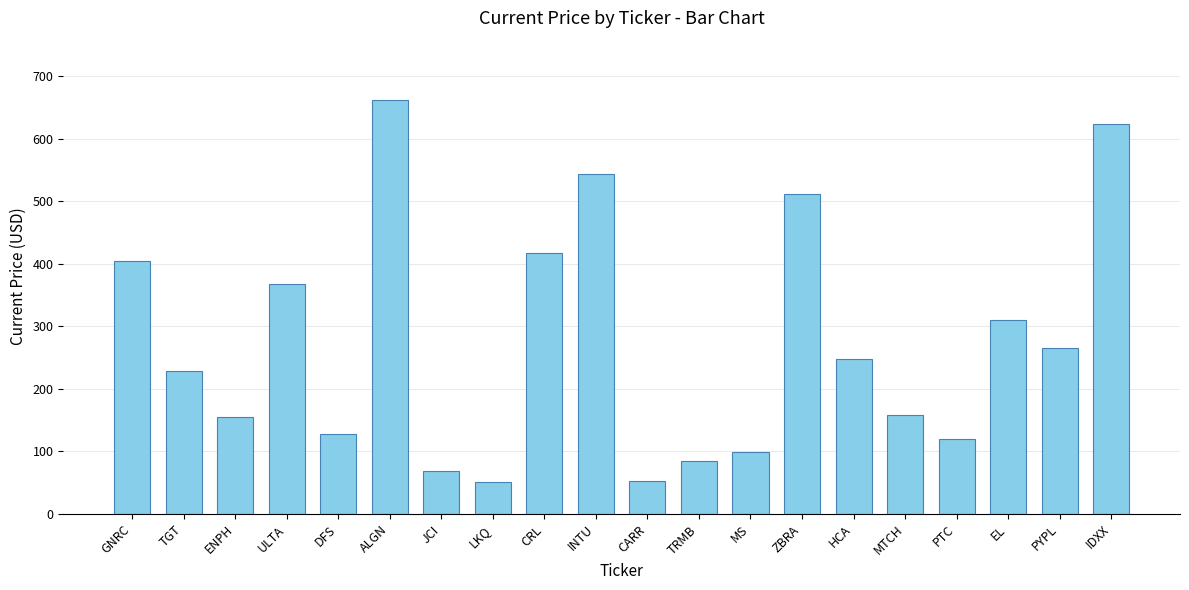

At which category does the chart reach its peak across all series?

ALGN